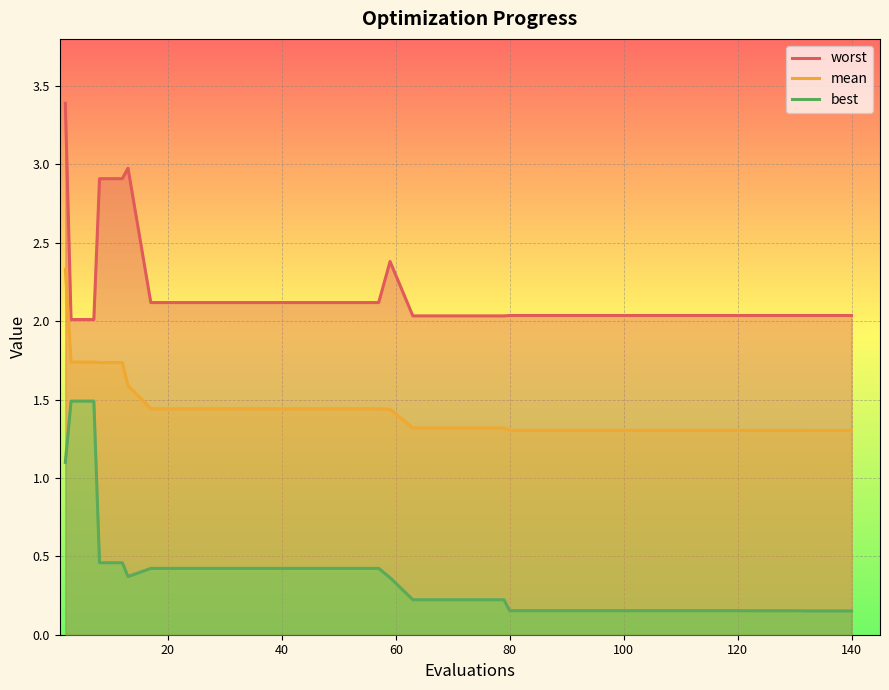

Which series has the widest spread of values?

worst